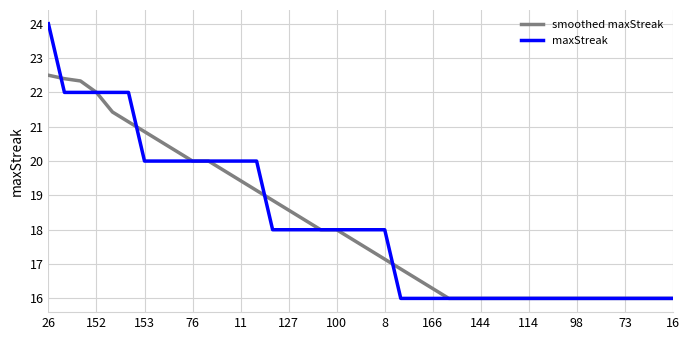

What is the greatest value displayed?

24.0